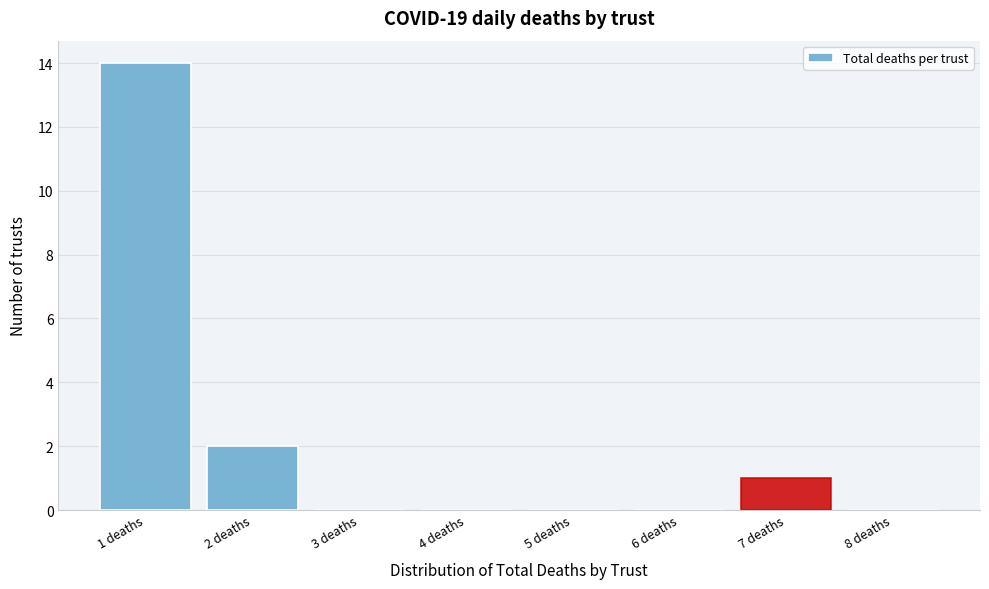

Reading left to right, transcribe this chart: for each bar, give the range it covers on the x-axis and its height. The values are not printed on the chart, so give them approximately, as read against the axis.

0.5 to 1.5: 14
1.5 to 2.5: 2
2.5 to 3.5: 0
3.5 to 4.5: 0
4.5 to 5.5: 0
5.5 to 6.5: 0
6.5 to 7.5: 1
7.5 to 8.5: 0